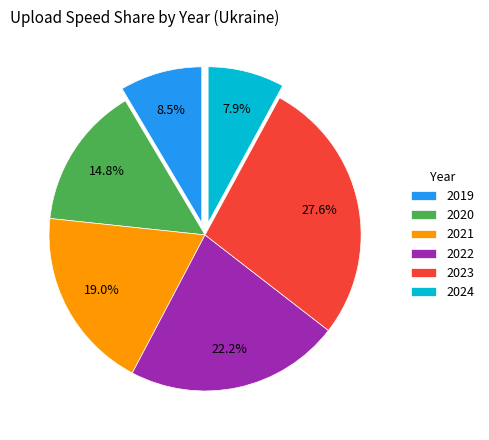

How many segments does this pie chart have?

6